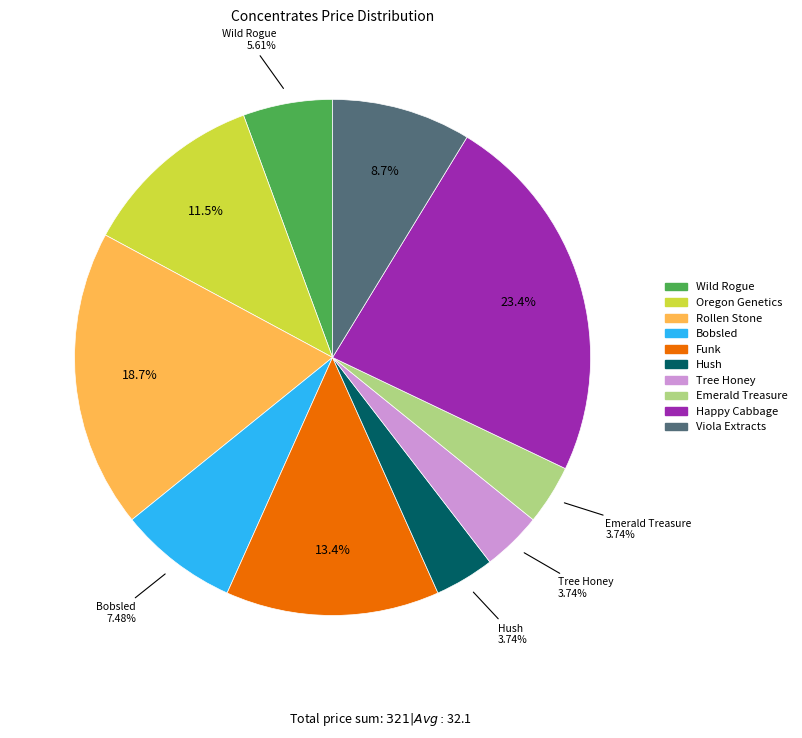

To the nearest percent, what is the difference between the largest and smallest slice percentages?

20%